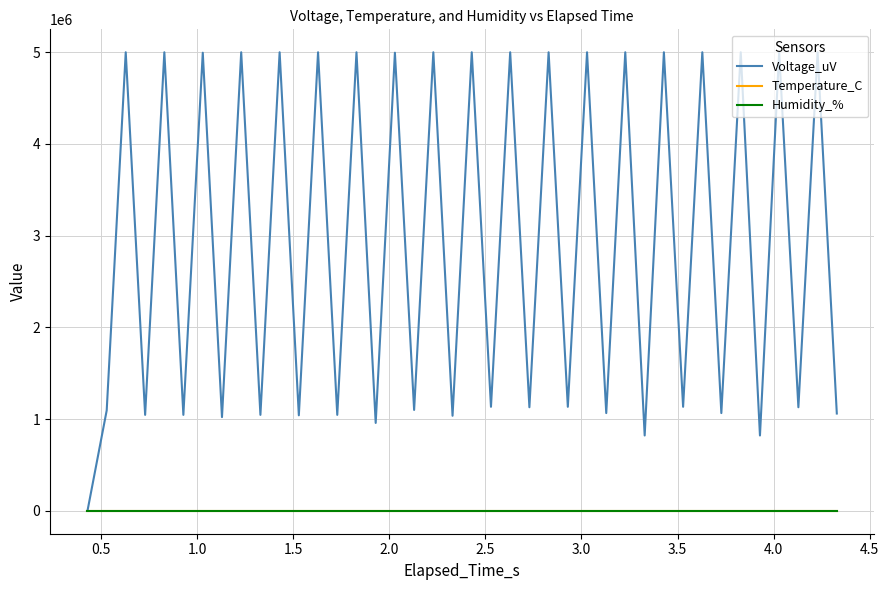

Does the chart display data point markers on the line(s)?

No